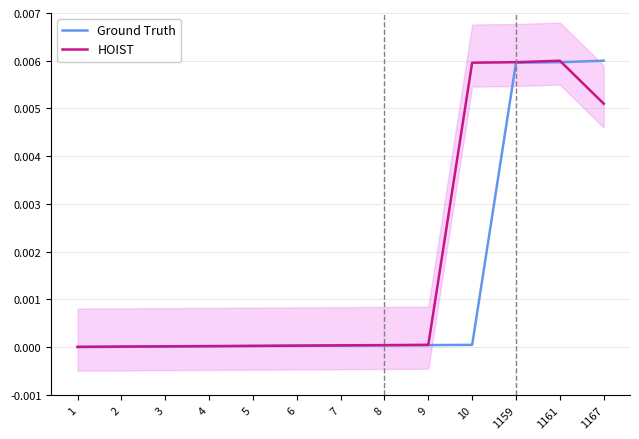

True or false: Ground Truth has more than 1 points higher than both neighbors.

False